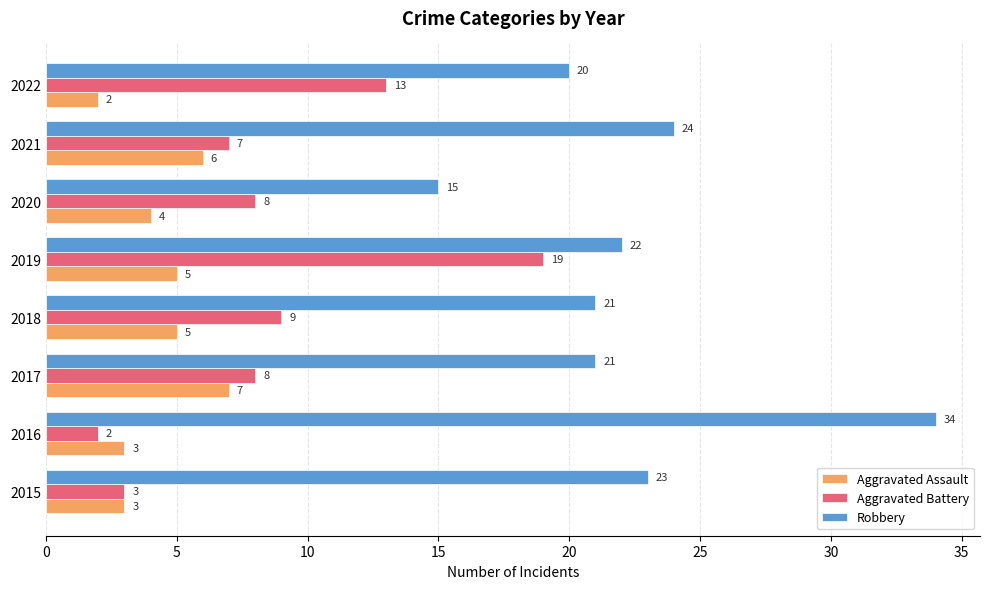

Which category has the lowest value in the Robbery series?

2020